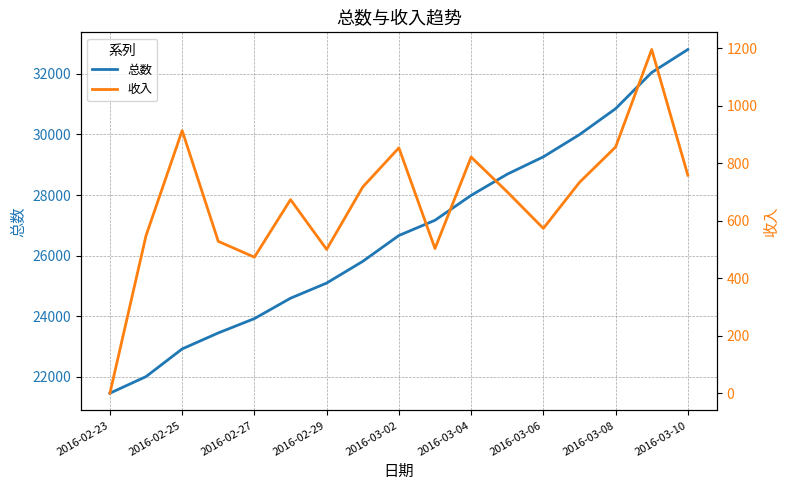

At how many categories does at least one series exceed 1845?

17